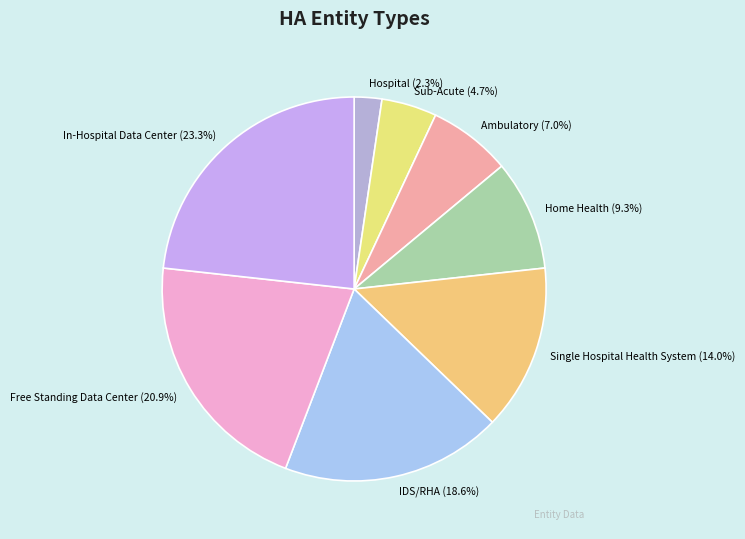

What is the ratio of the value at Home Health to the value at In-Hospital Data Center?

0.4